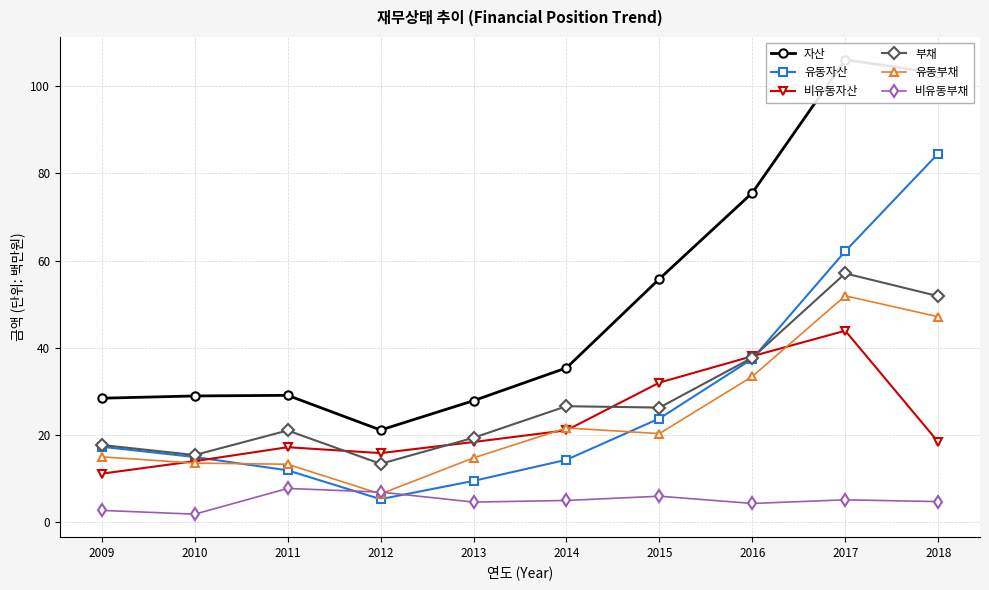

What is the difference between the 자산 values at 2016 and 2015?

19.7